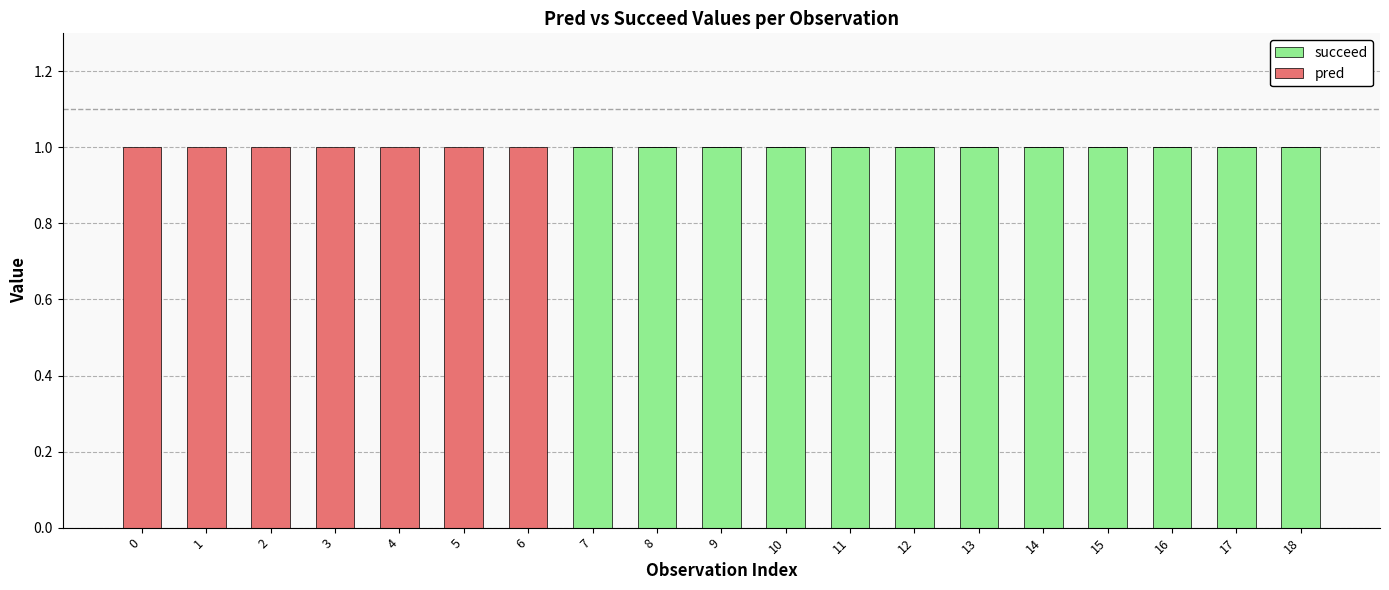

What is the sum of all succeed values?

12